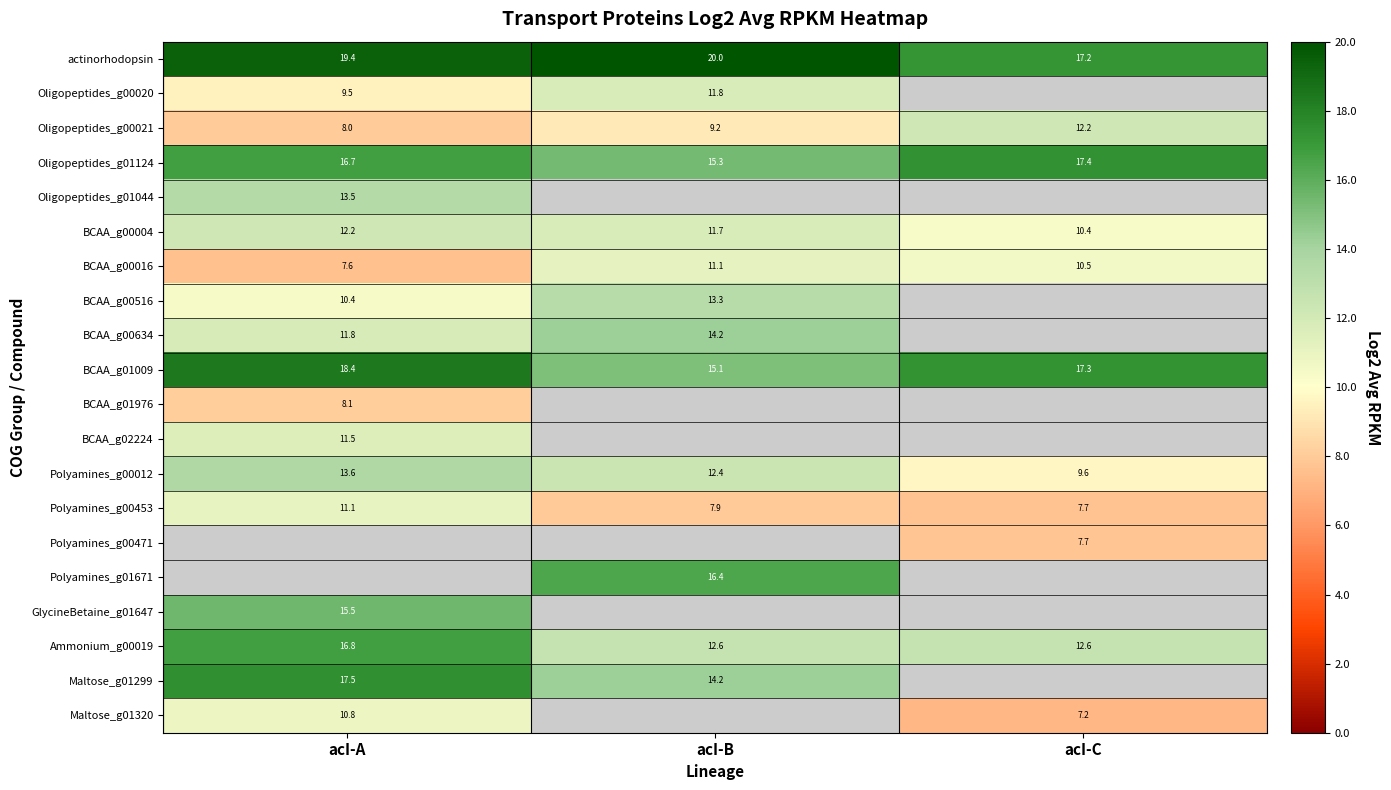

The value of Polyamines_g00012 at acI-A is 4.5. True or false?

False